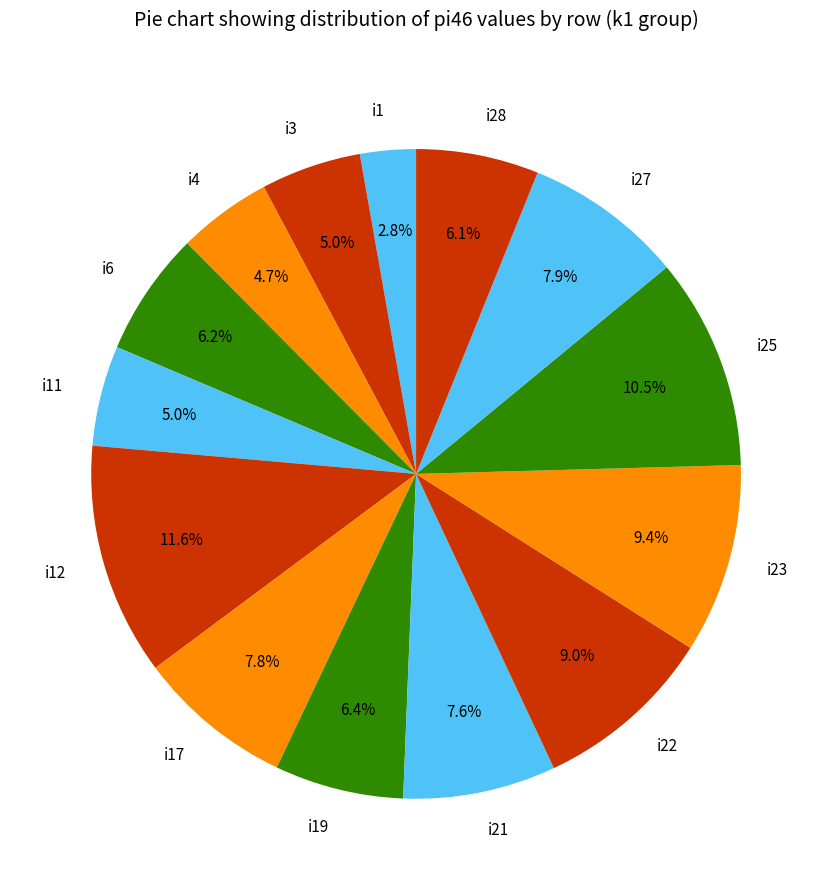

Between i28 and i17, which is larger?

i17